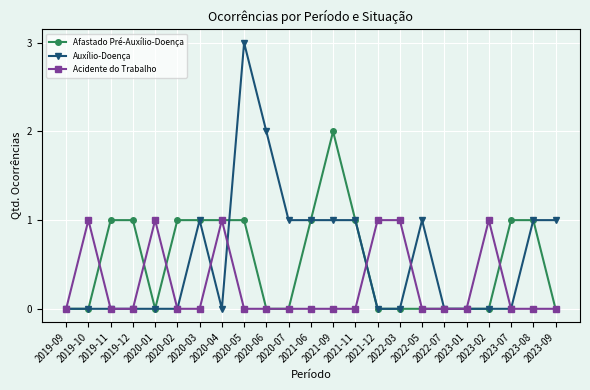

True or false: Acidente do Trabalho and Auxílio-Doença cross at least once.

True